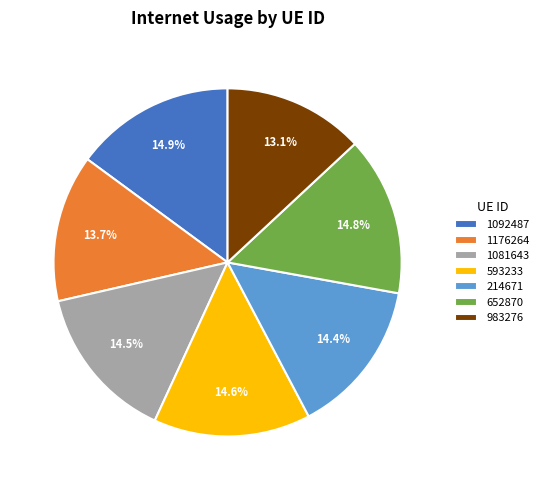

Which has a higher value, 1176264 or 214671?

214671